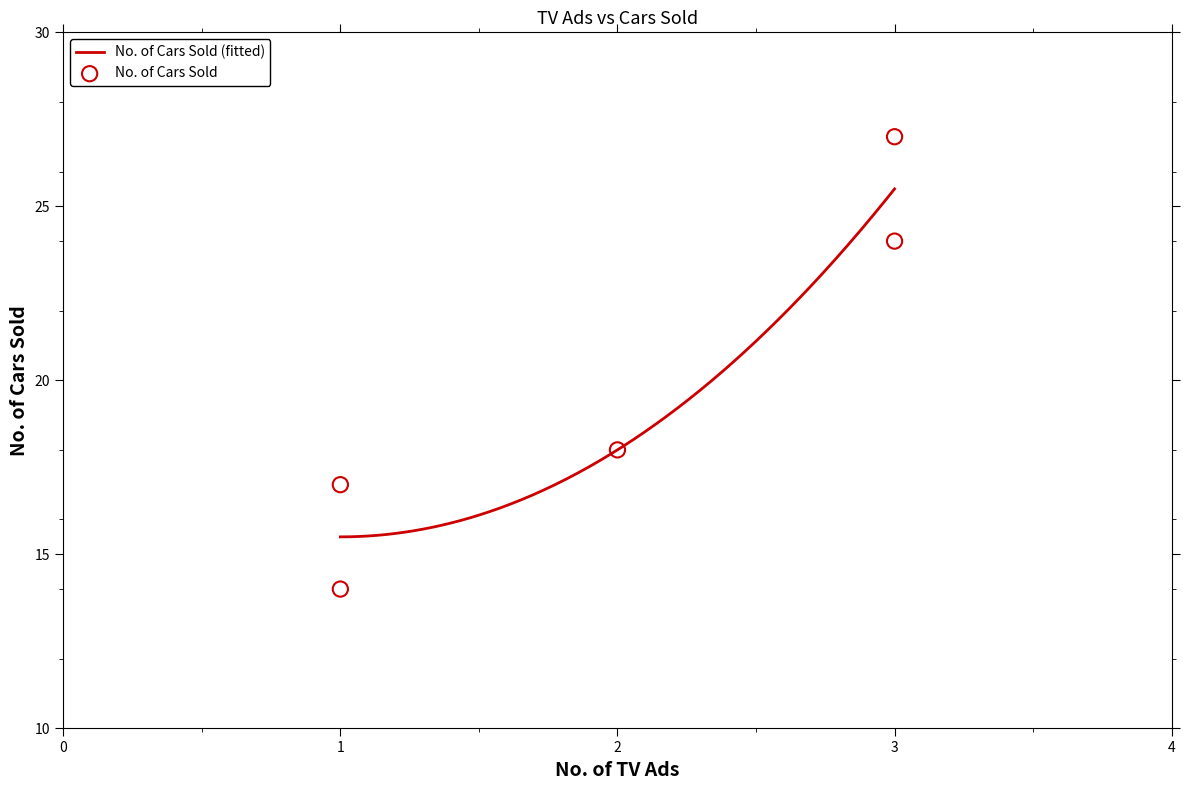

Which has a higher value, 1 or 3?

3